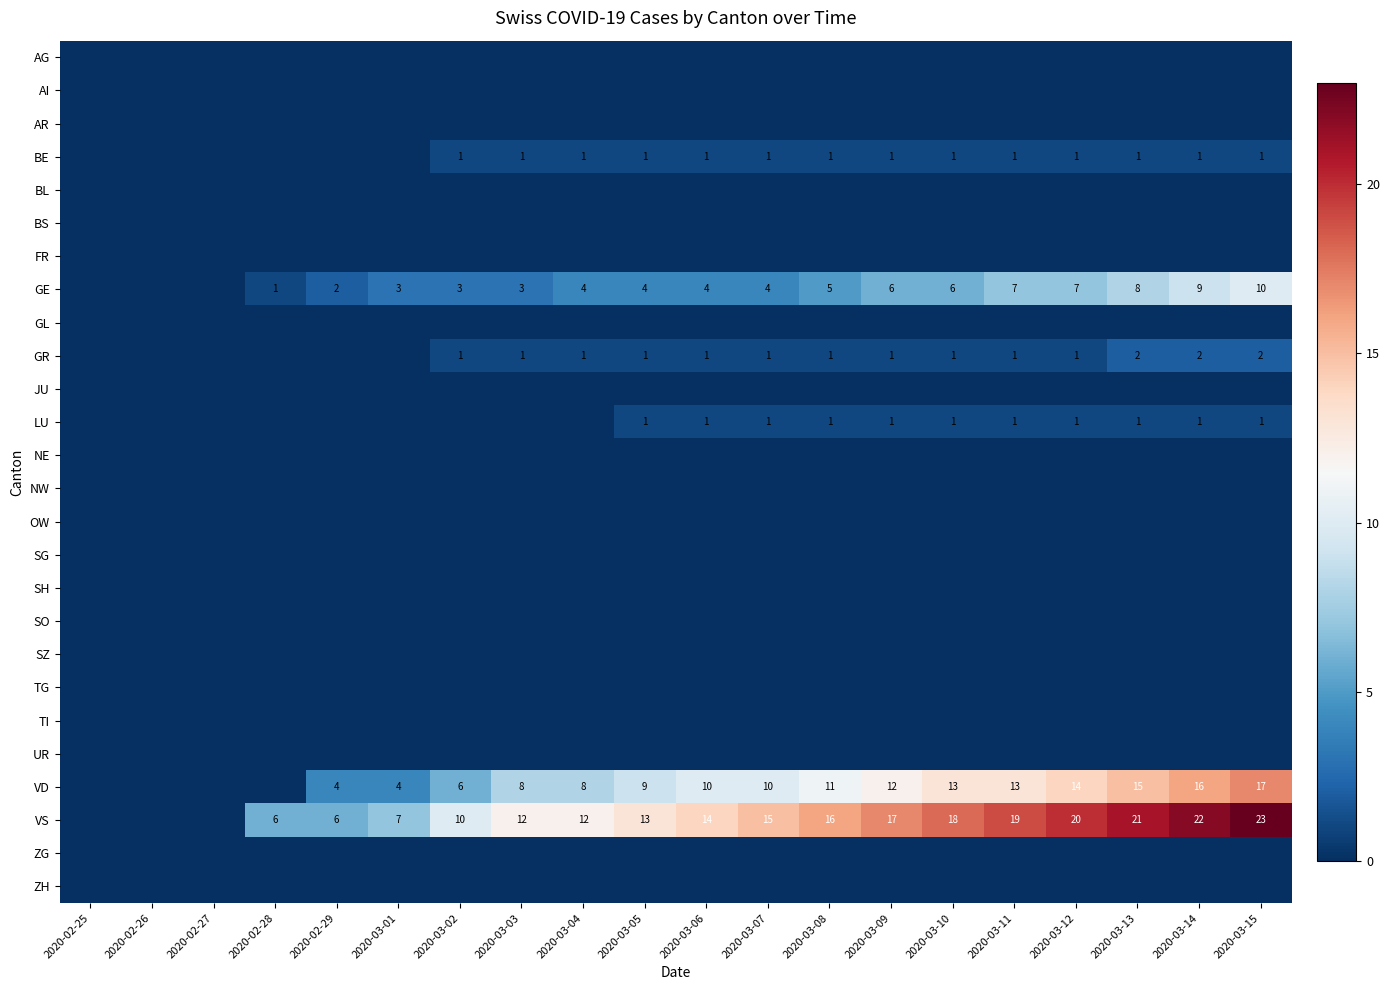

At how many categories does at least one series exceed 18?

5